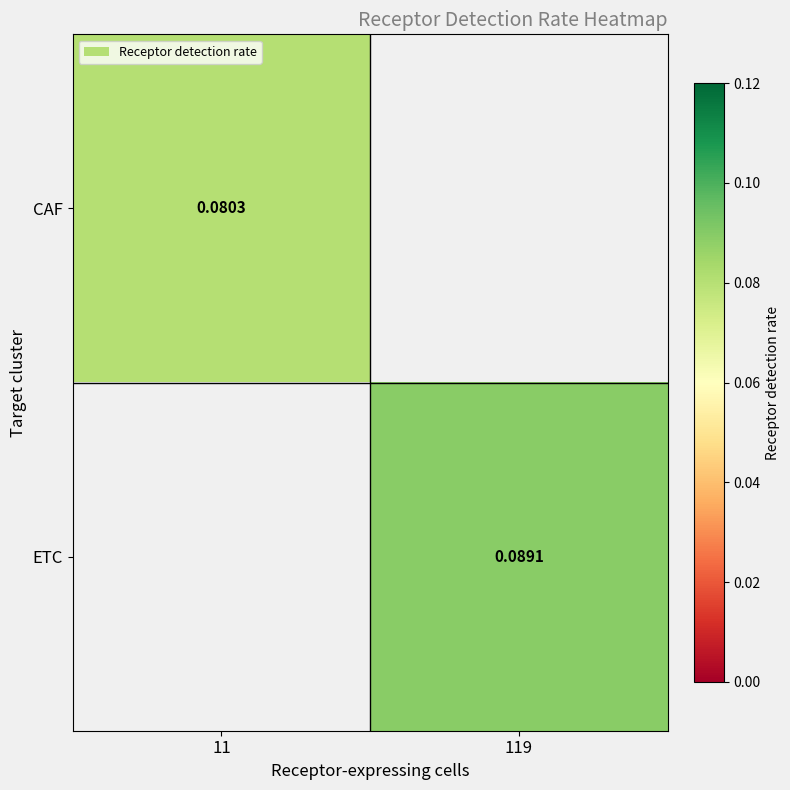

How many positive values does the ETC series have?

1